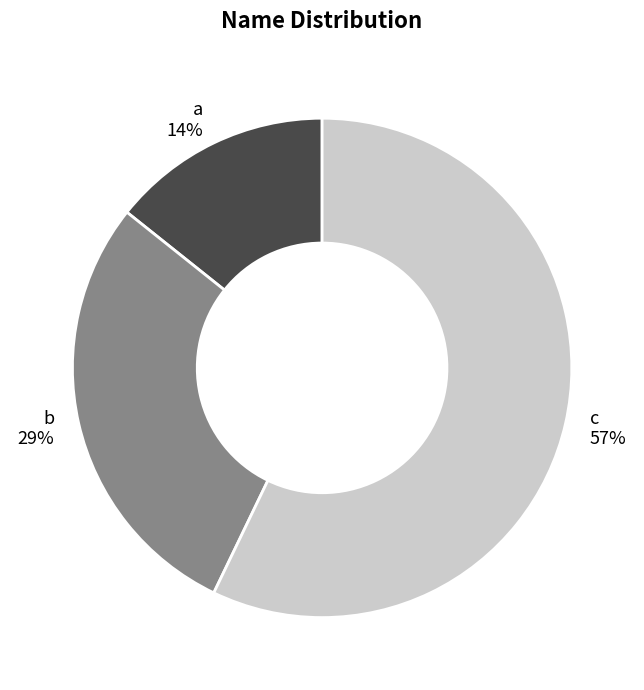

Is the sum of a and c greater than half?

Yes